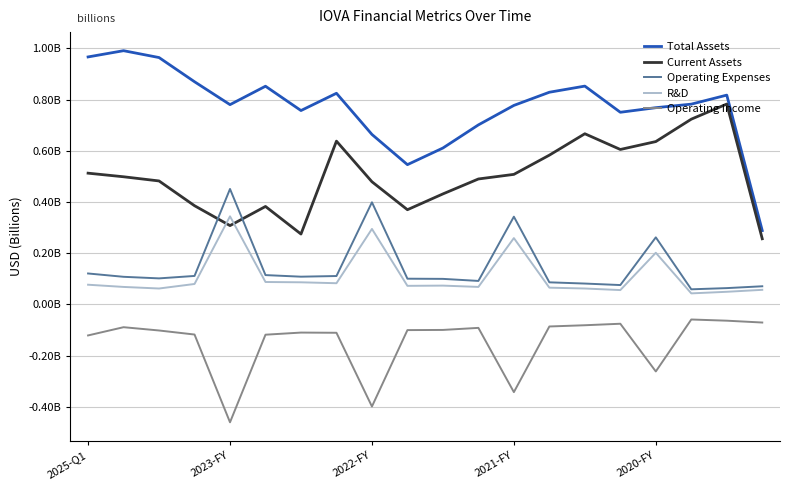

At which label does Current Assets reach its minimum?

19